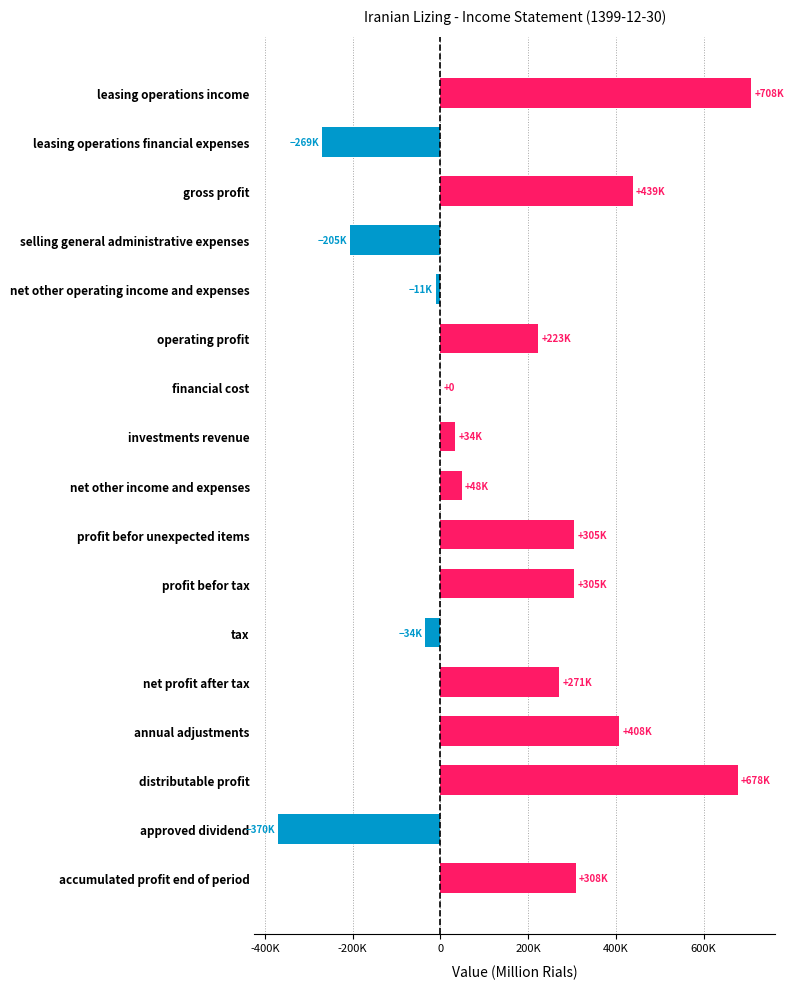

Does the chart contain stacked bars?

No